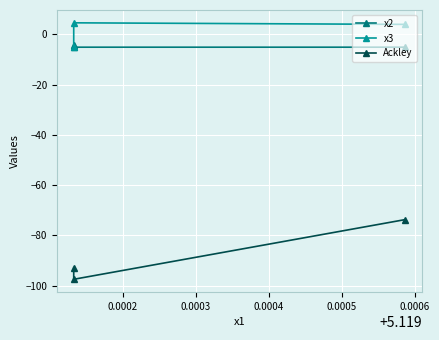

At how many categories does at least one series exceed -17?

3